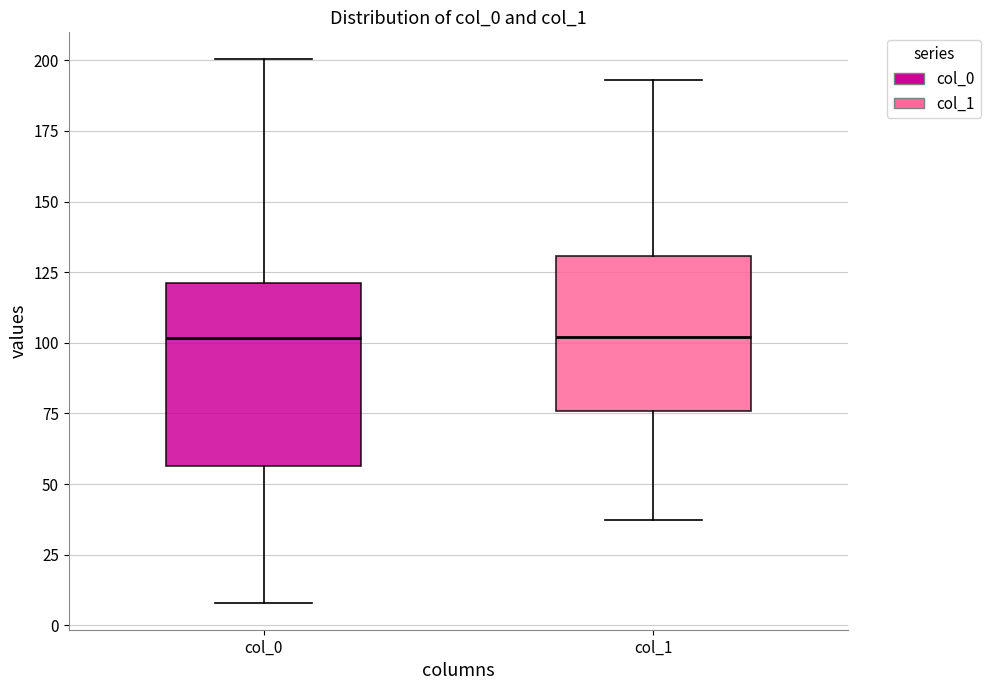

Comparing the boxes themselves (not the whiskers), which one is the tallest?

col_0